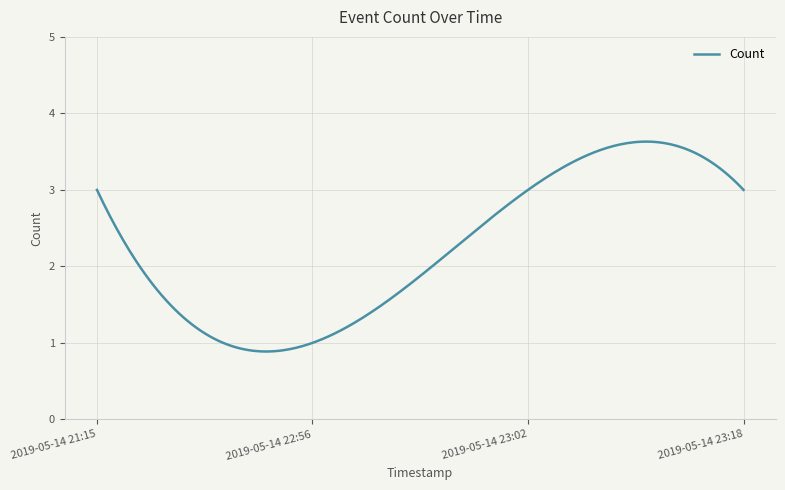

What is the smallest value displayed?

0.9